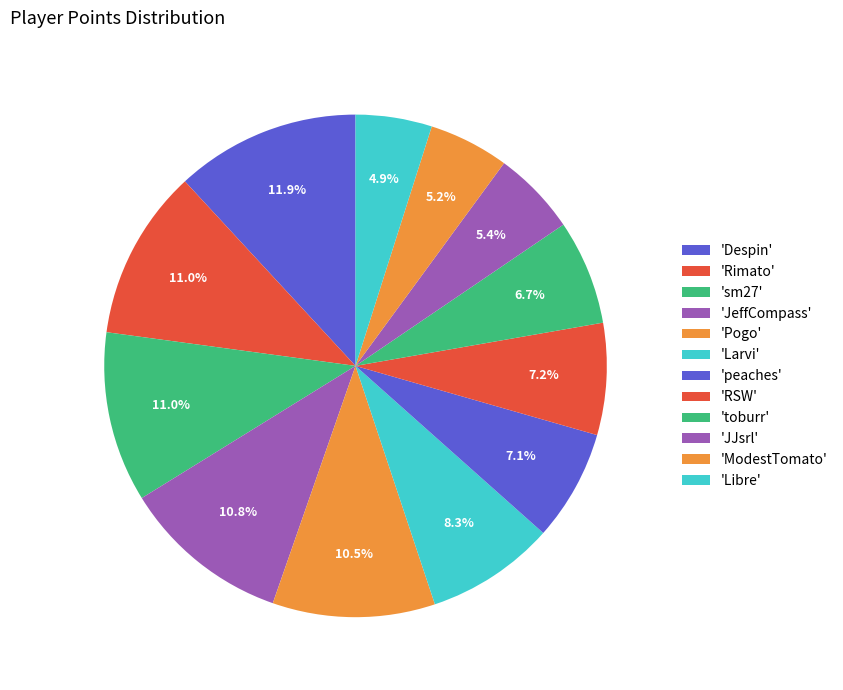

Count the number of slices in the pie.

12